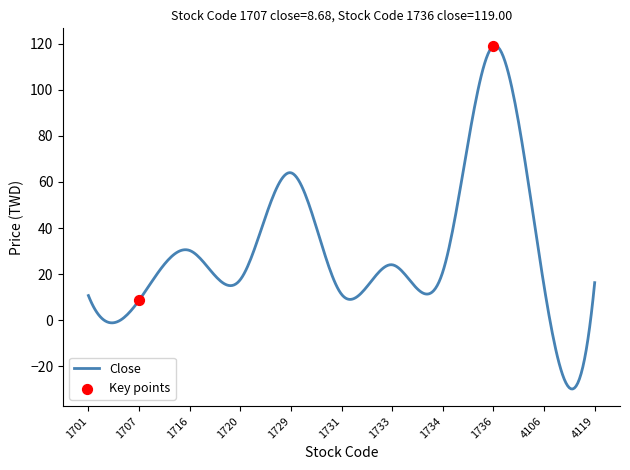

At how many categories does at least one series exceed 74?

1